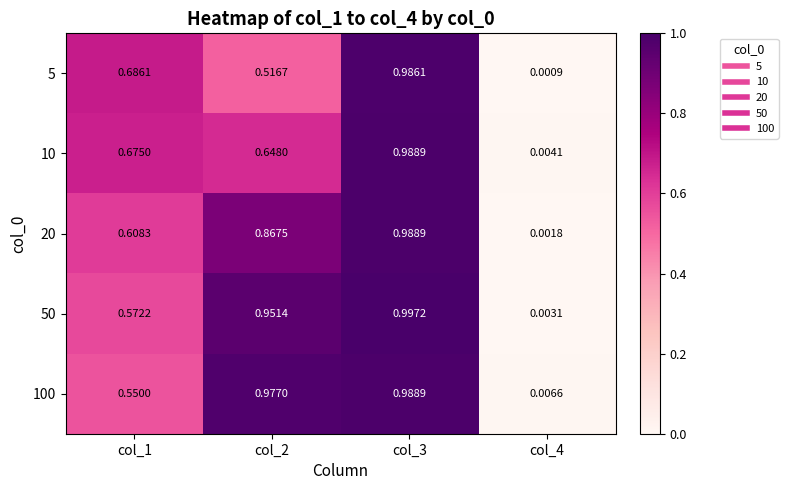

Which series has the largest total across all categories?

50